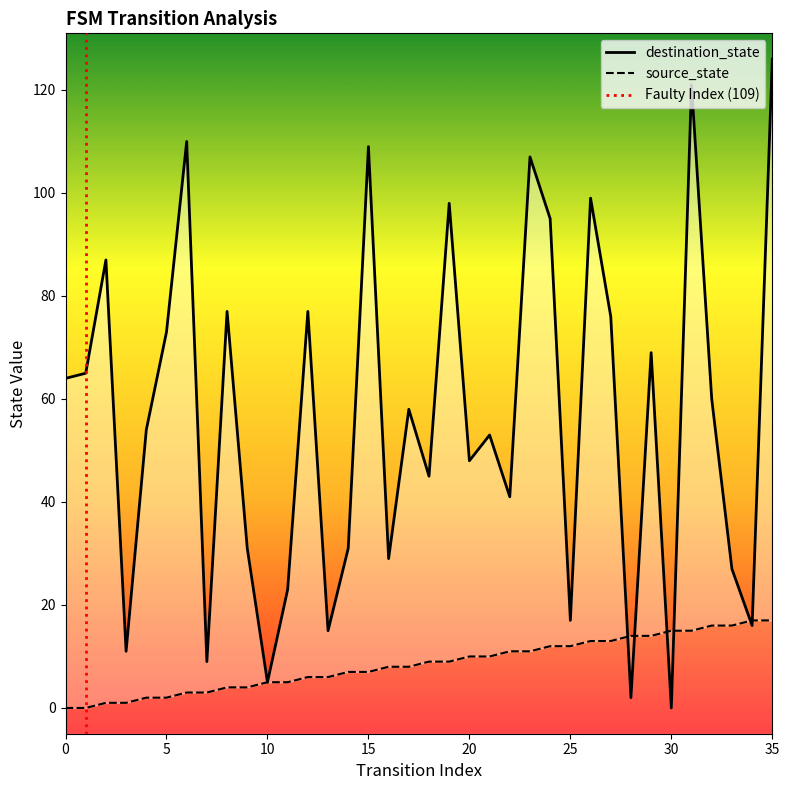

Does the chart display data point markers on the line(s)?

No